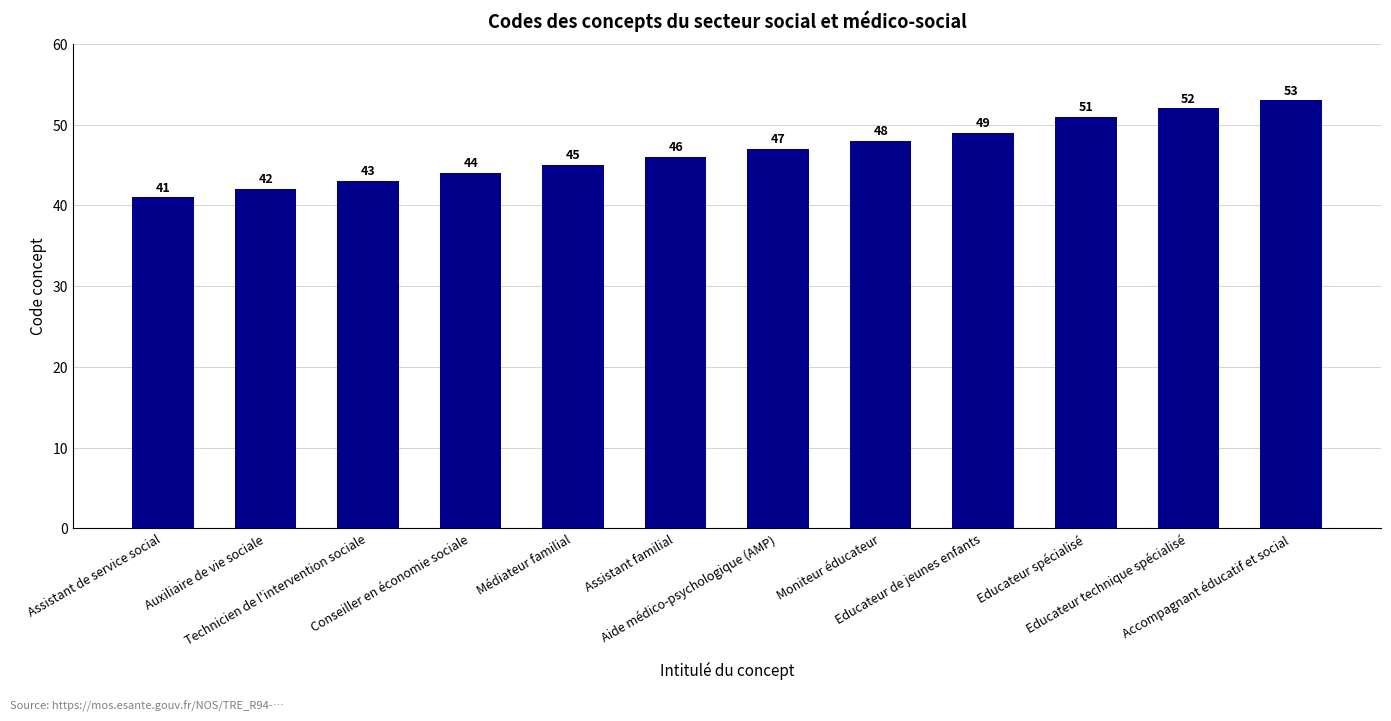

How many values are below 47?

6